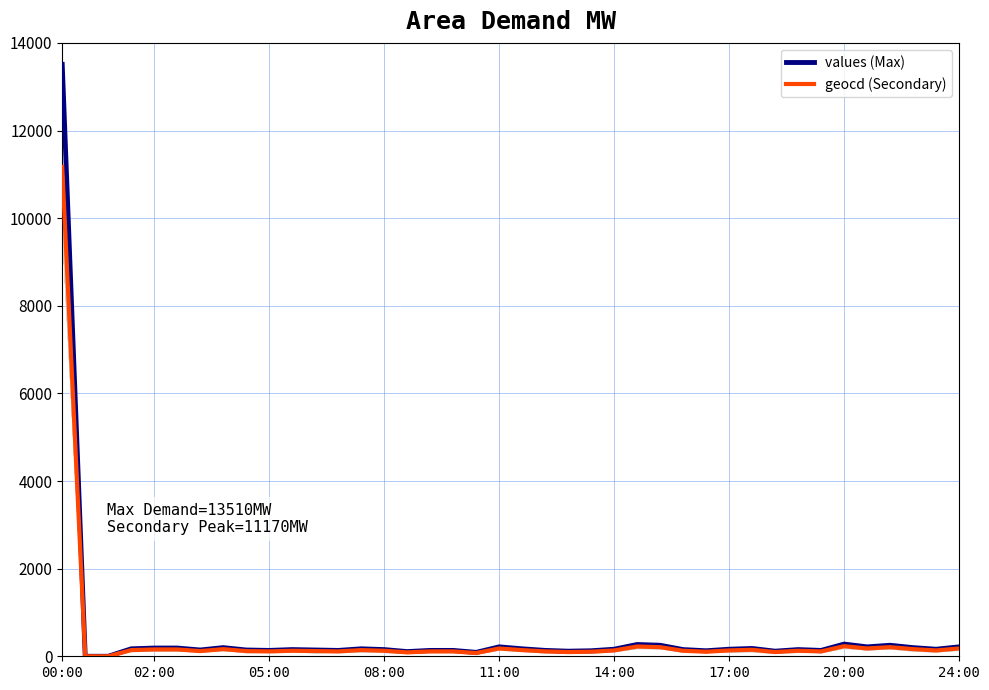

What is the highest value of the values (Max) series?

13510.0